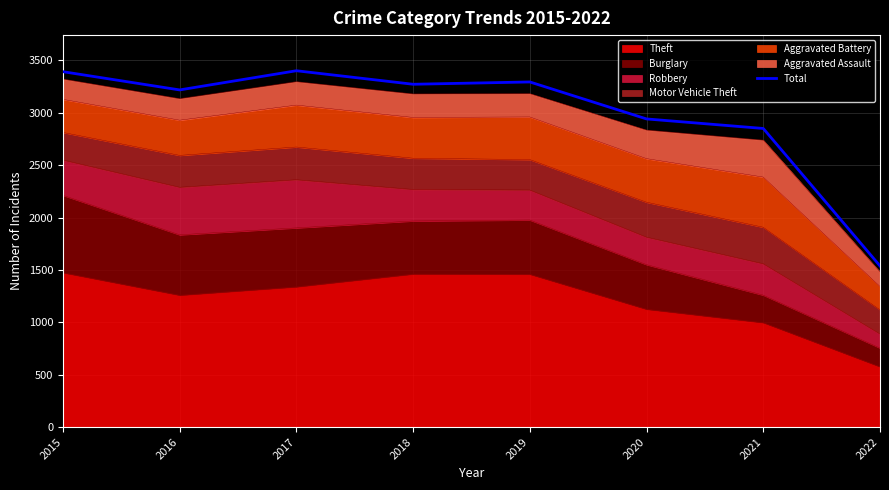

Which label corresponds to the largest value in the chart?

2017